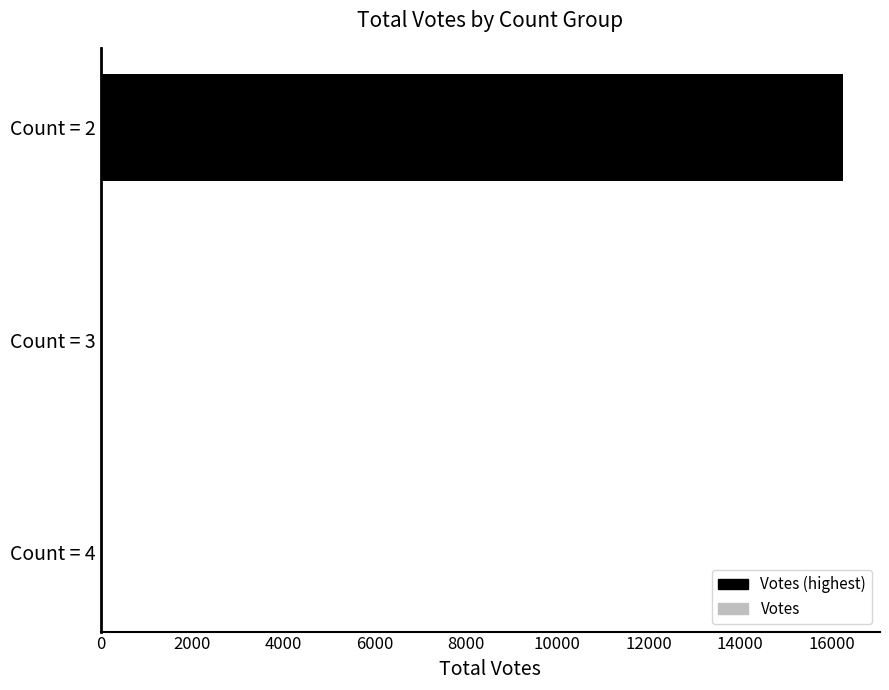

The value at Count = 2 is 4871. True or false?

False